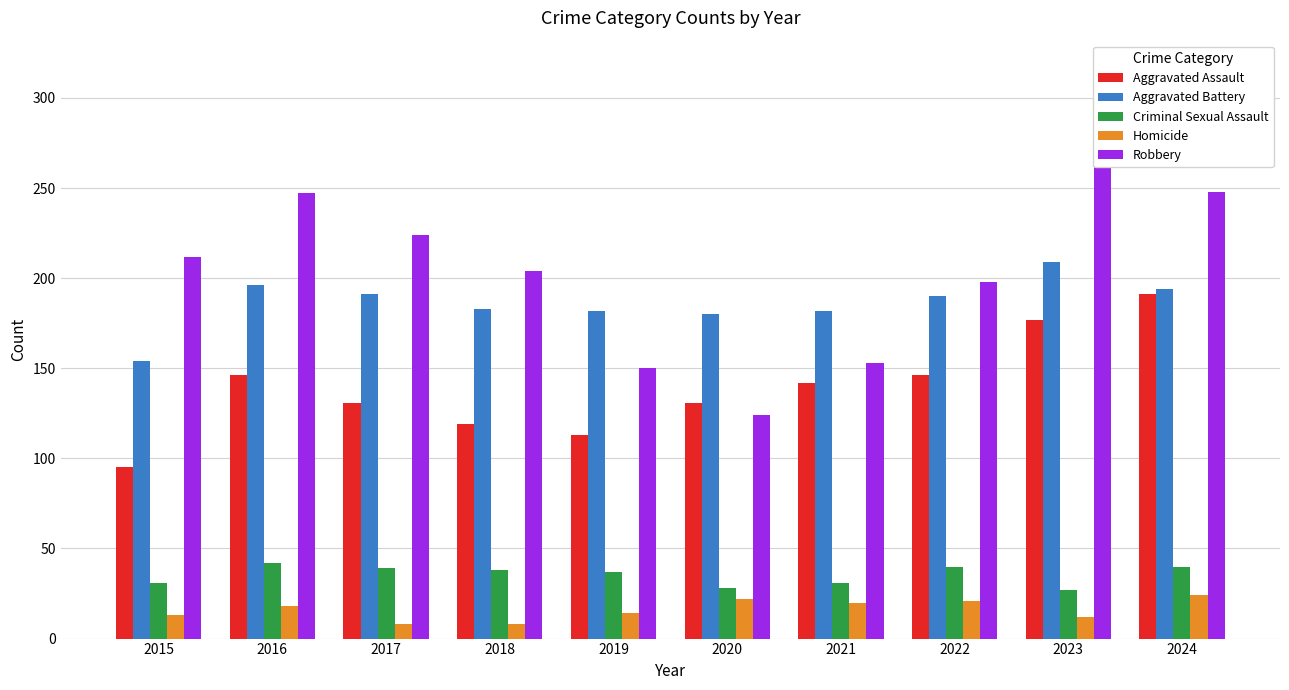

Does the chart contain any negative values?

No